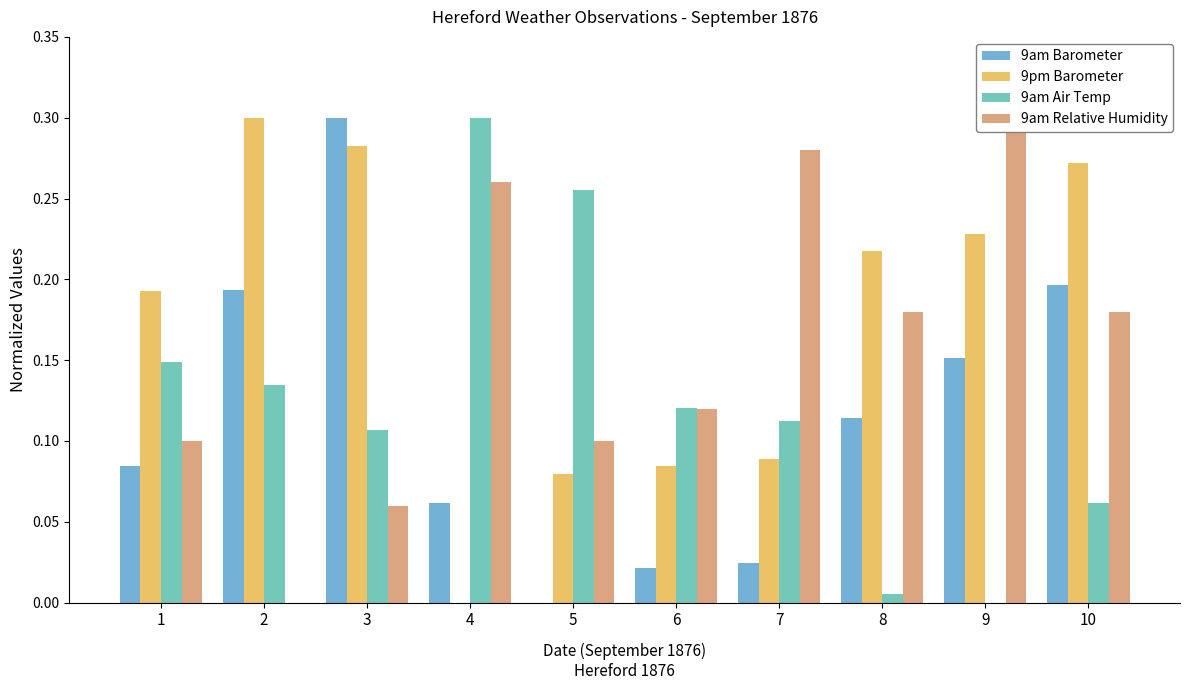

Is the value of 9am Air Temp at 3 greater than the value of 9pm Barometer at 9?

No